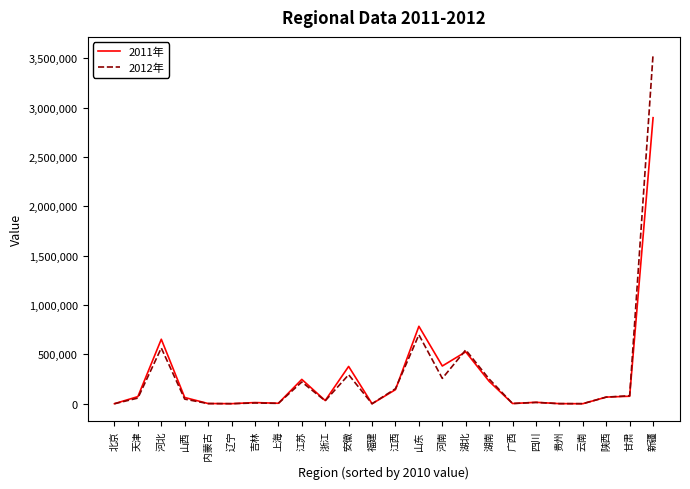

List the series in order of their peak value, highest first.

2012年, 2011年